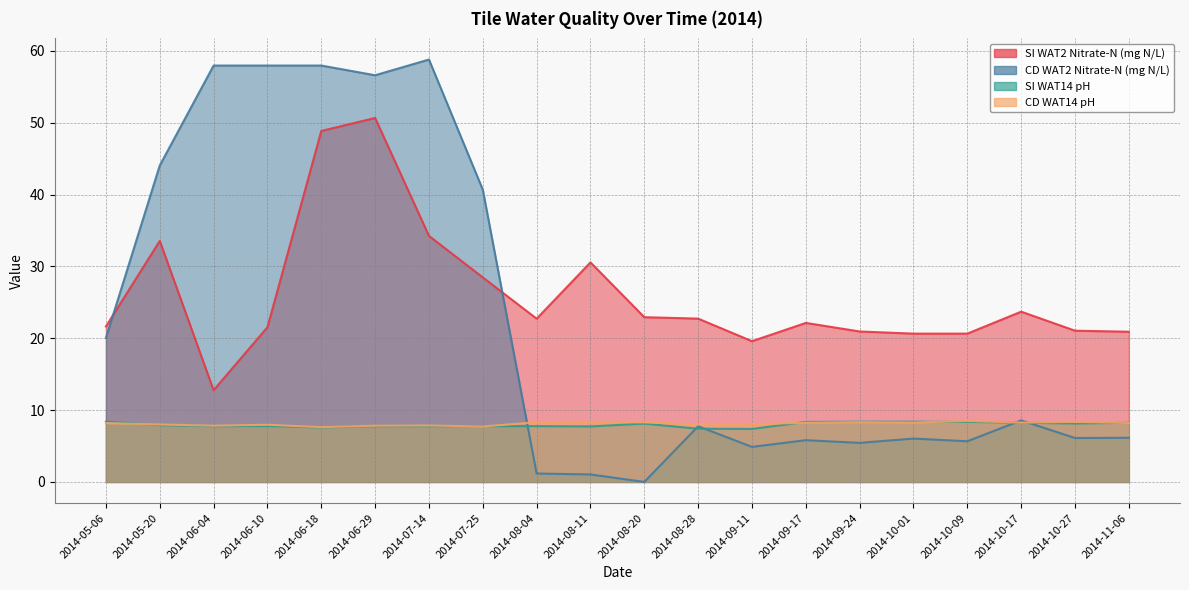

What is the difference between the highest and lowest values at 2014-07-25?

33.0